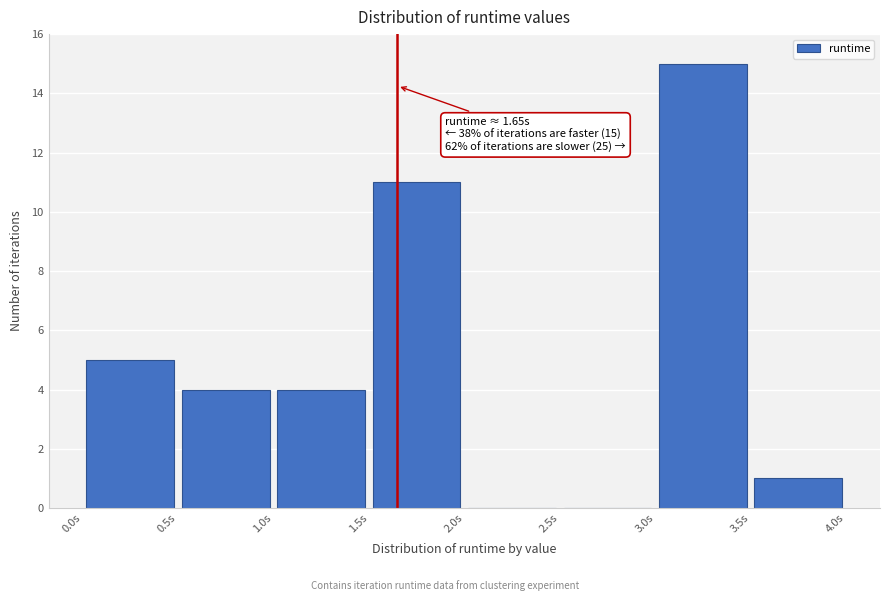

Over which range of the x-axis is the bar tallest?

3.0 to 3.5